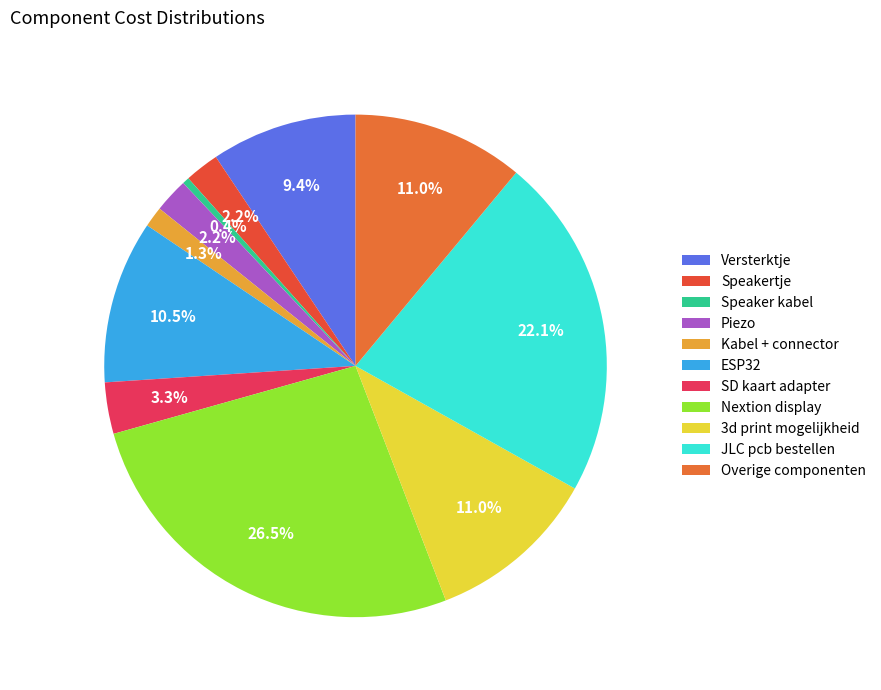

Is there any slice that represents more than half of the pie?

No